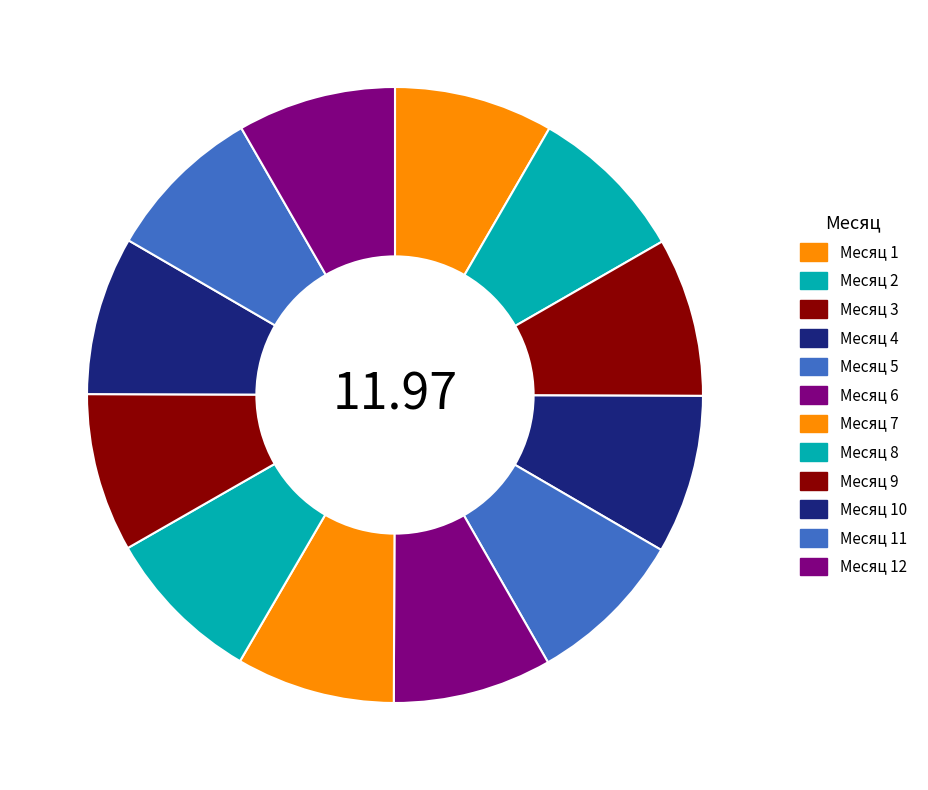

How many slices are in this pie chart?

12